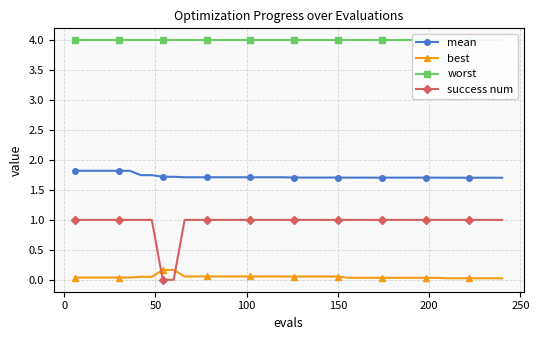

True or false: success num and worst intersect in this chart.

False